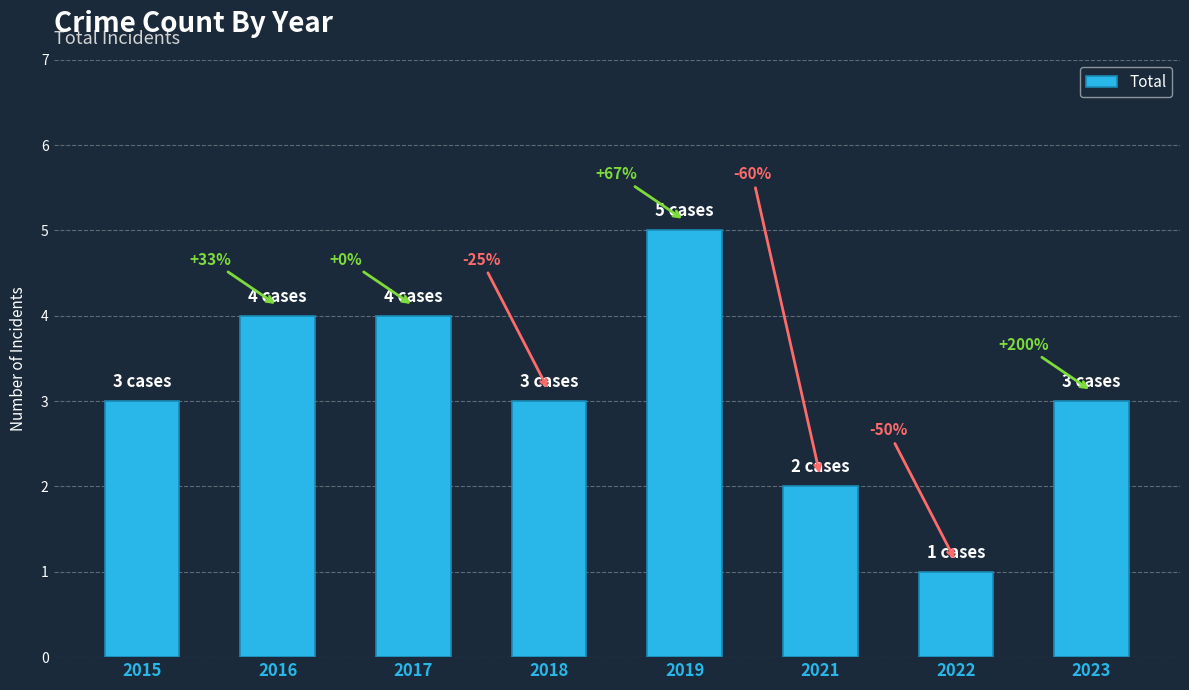

How many bars are there in total?

8